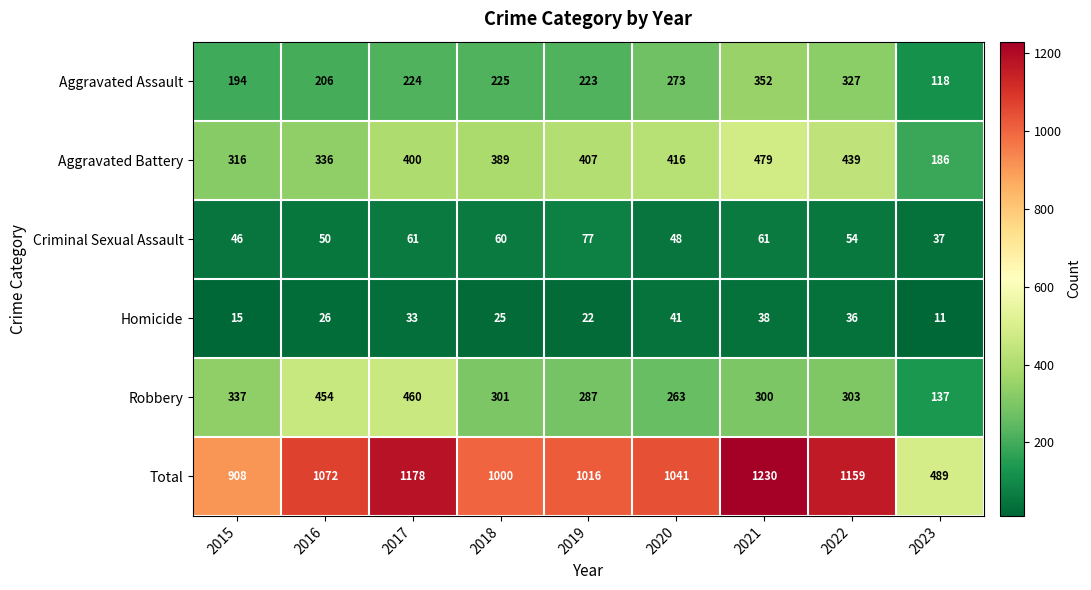

What is the sum of the Aggravated Assault values at 2022 and 2018?

552